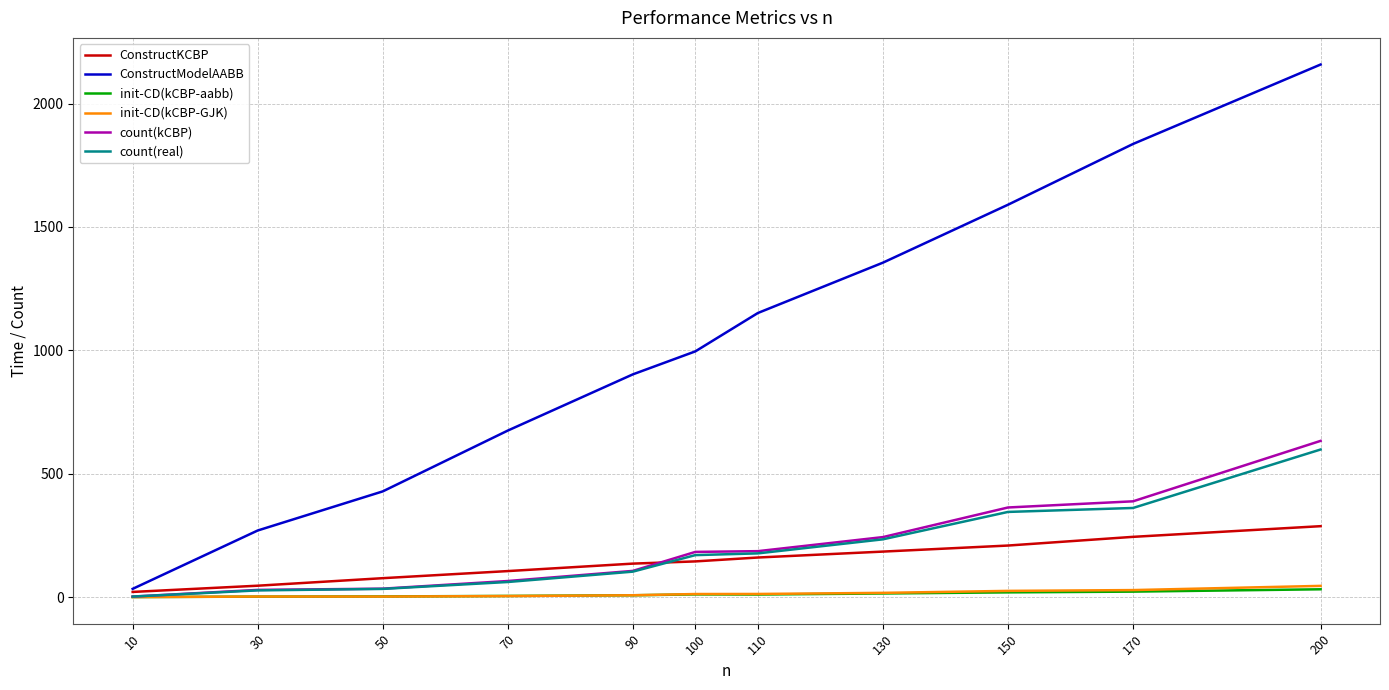

At which label does ConstructKCBP reach its peak?

200